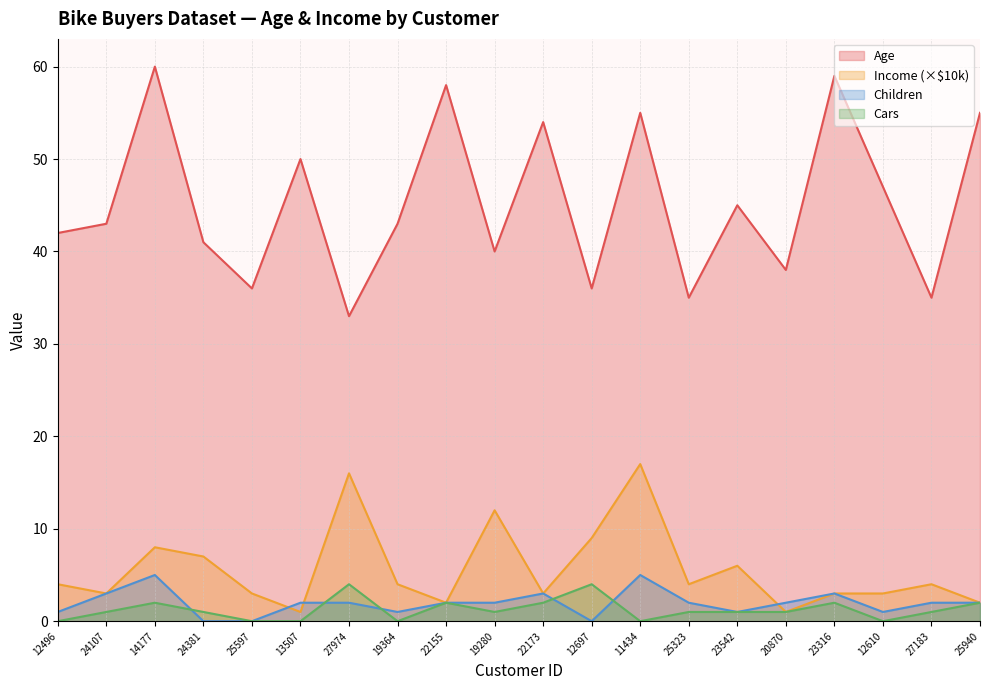

What is the maximum value shown in the chart?

60